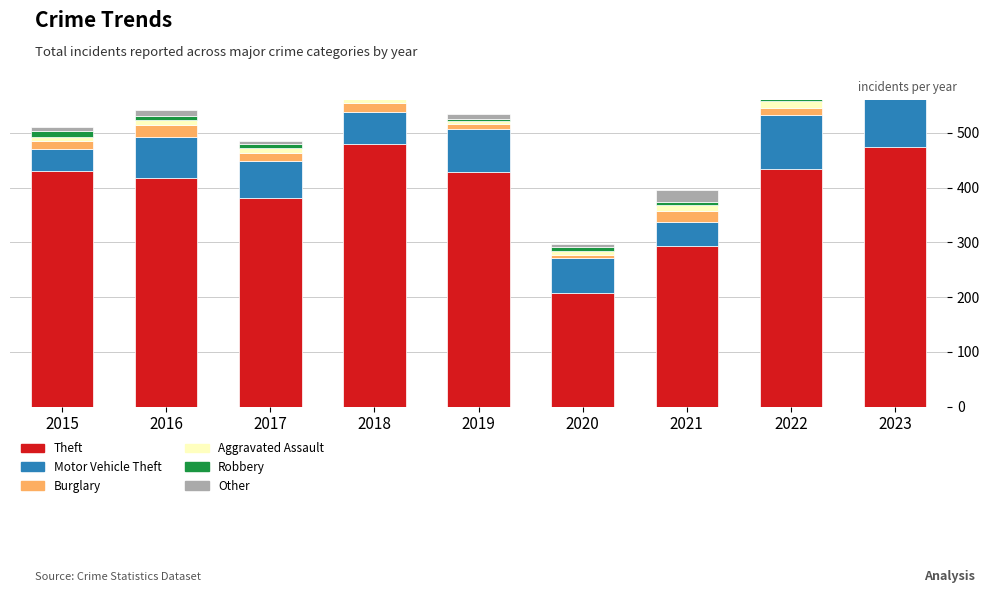

Reading left to right, transcribe all the data shown in this chart.

Theft: 2015=431	2016=418	2017=382	2018=479	2019=429	2020=207	2021=294	2022=434	2023=475
Motor Vehicle Theft: 2015=39	2016=75	2017=66	2018=59	2019=78	2020=65	2021=44	2022=99	2023=110
Burglary: 2015=15	2016=21	2017=16	2018=16	2019=9	2020=5	2021=20	2022=13	2023=8
Aggravated Assault: 2015=8	2016=10	2017=9	2018=7	2019=6	2020=8	2021=10	2022=12	2023=15
Robbery: 2015=10	2016=7	2017=6	2018=3	2019=3	2020=6	2021=5	2022=7	2023=5
Other: 2015=7	2016=11	2017=7	2018=7	2019=9	2020=6	2021=23	2022=16	2023=19